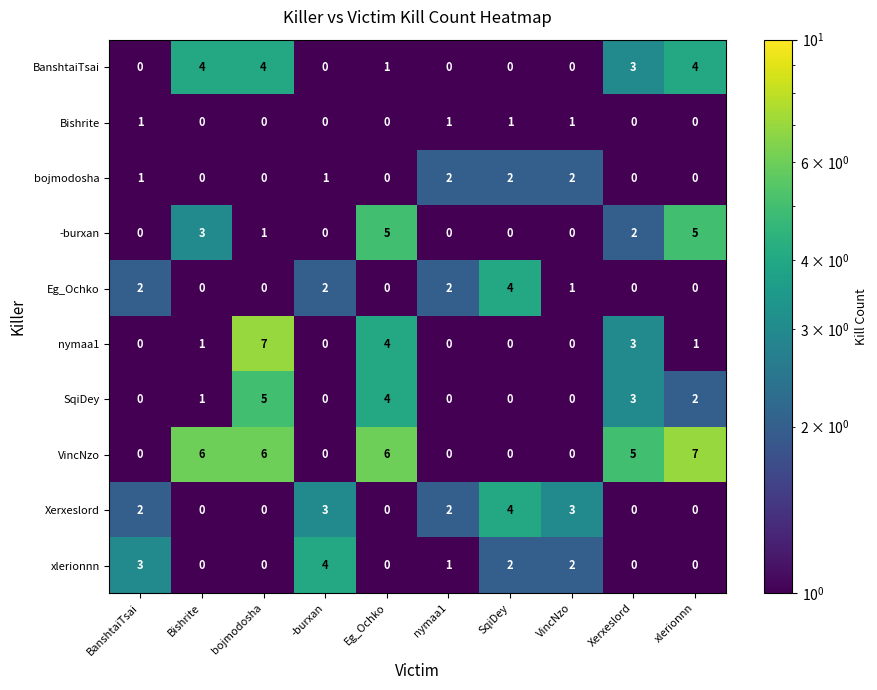

What is the difference between the maximum and minimum values in the BanshtaiTsai series?

4